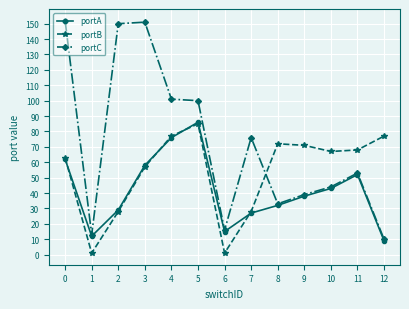

What value does the portA series have at 0?

62